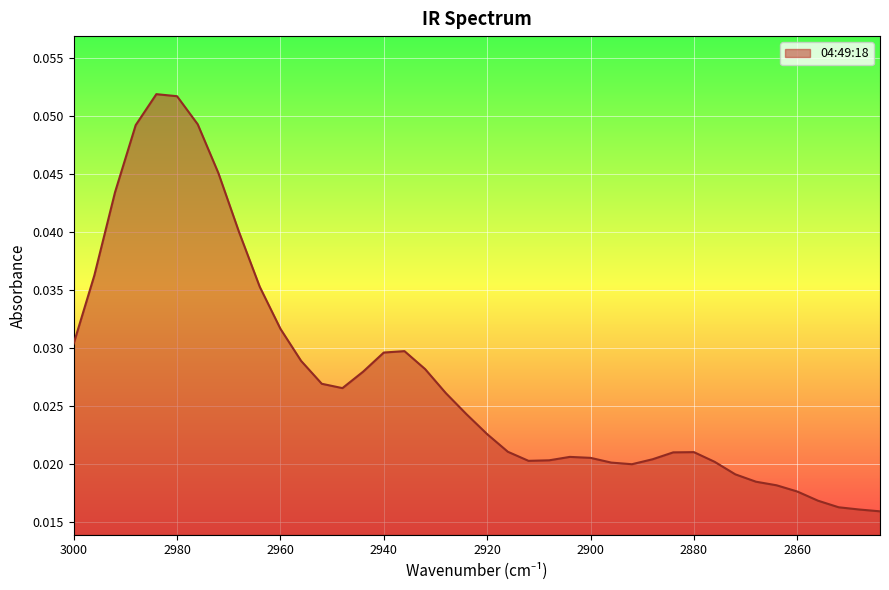

Is it true that the value at 2948 is 0.0?

False